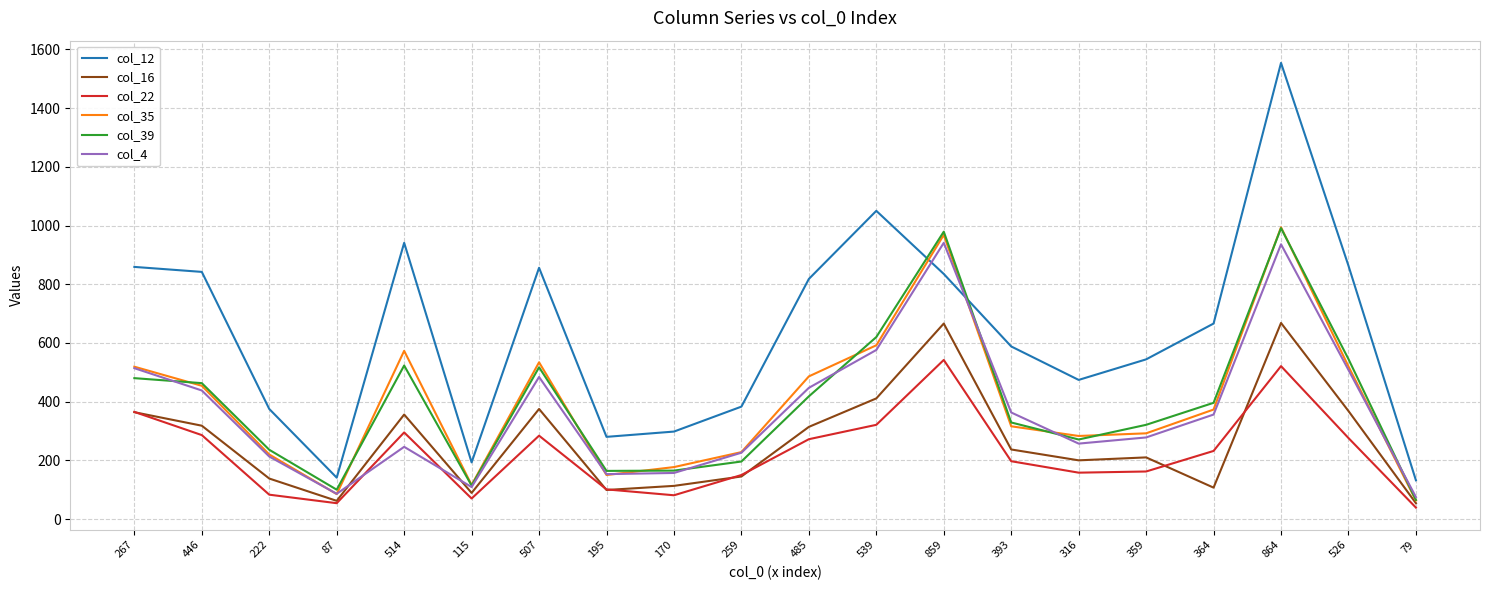

The value of col_22 at 359 is 93. True or false?

False